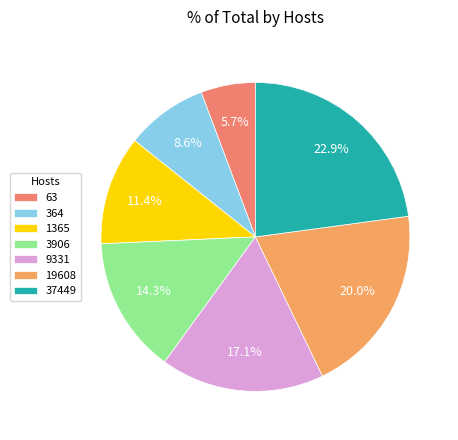

Is the sum of 364 and 9331 greater than half?

No